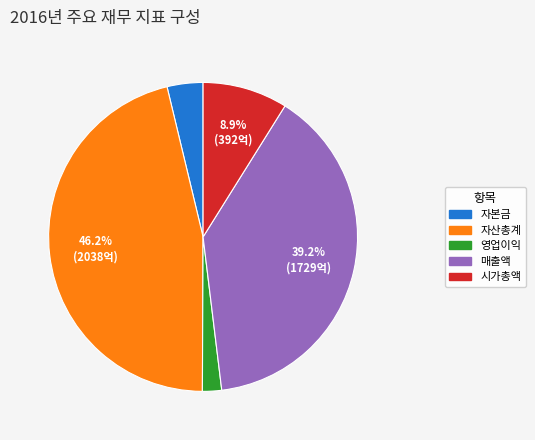

Does 시가총액 represent more than half of the total?

No